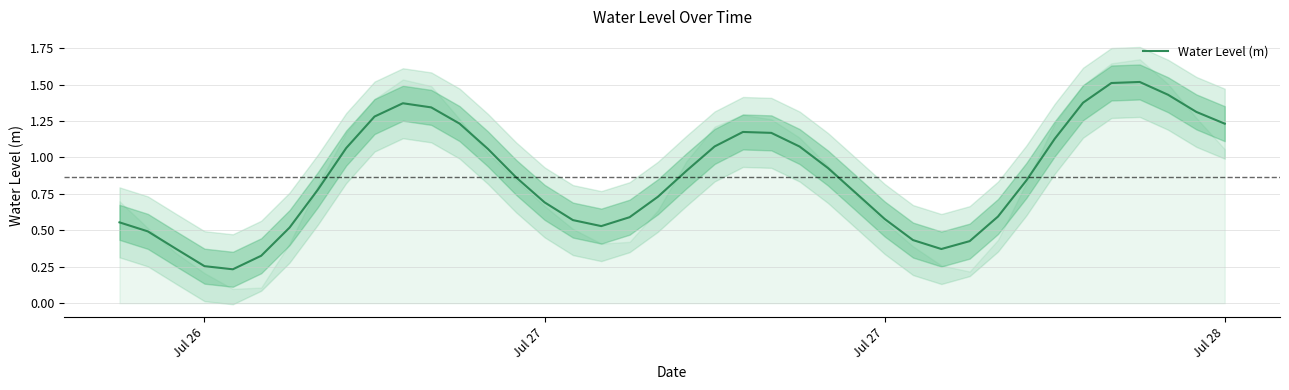

True or false: the data has more than 2 interior local peaks.

True